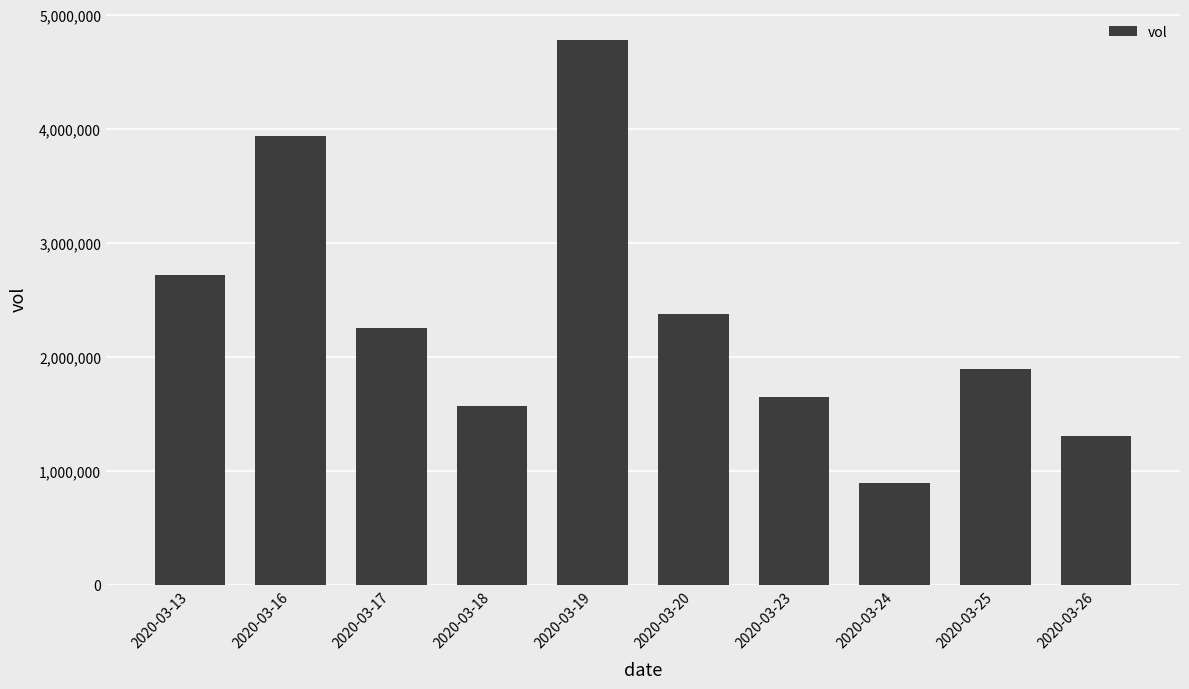

Reading left to right, extract all data points from this chart.

2719000	3938700	2247900	1570700	4778700	2373700	1644600	892400	1888900	1302300